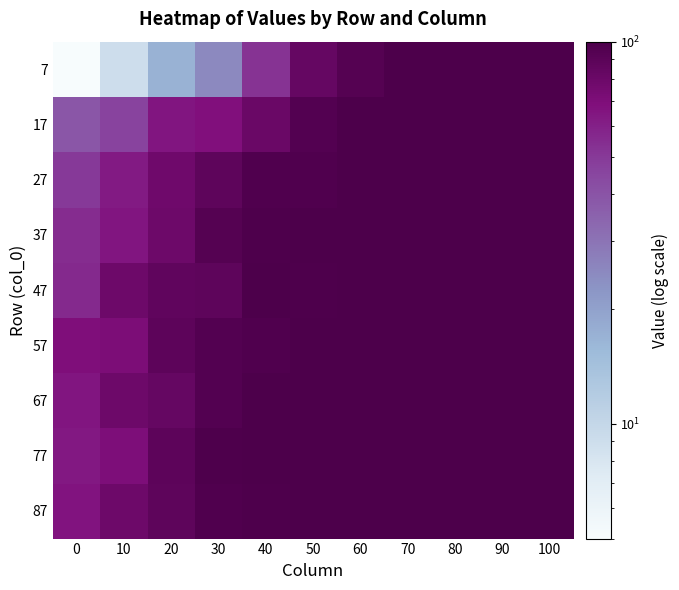

What is the minimum value shown in the chart?

5